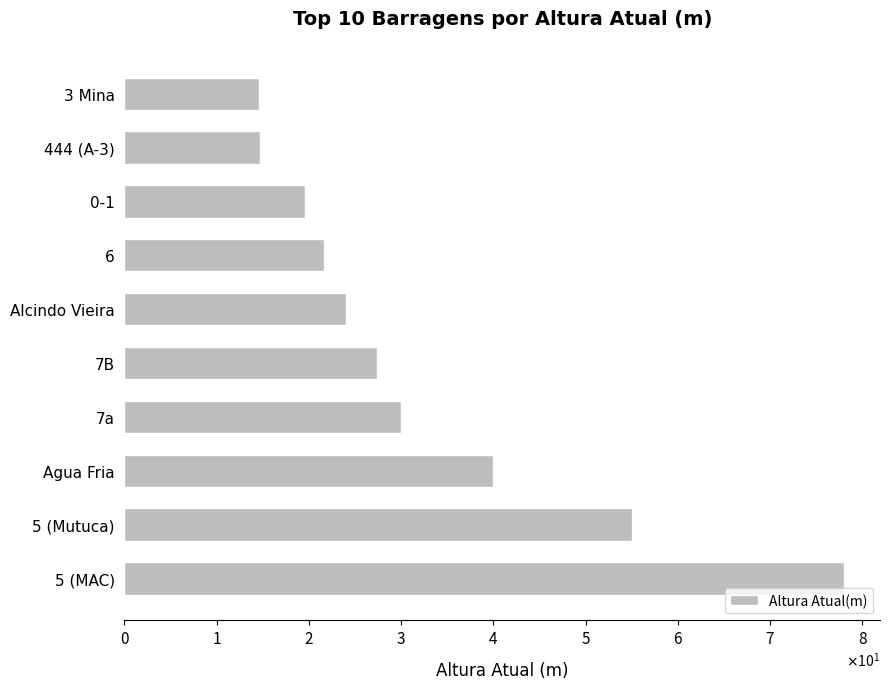

What is the sum of all values?

324.9